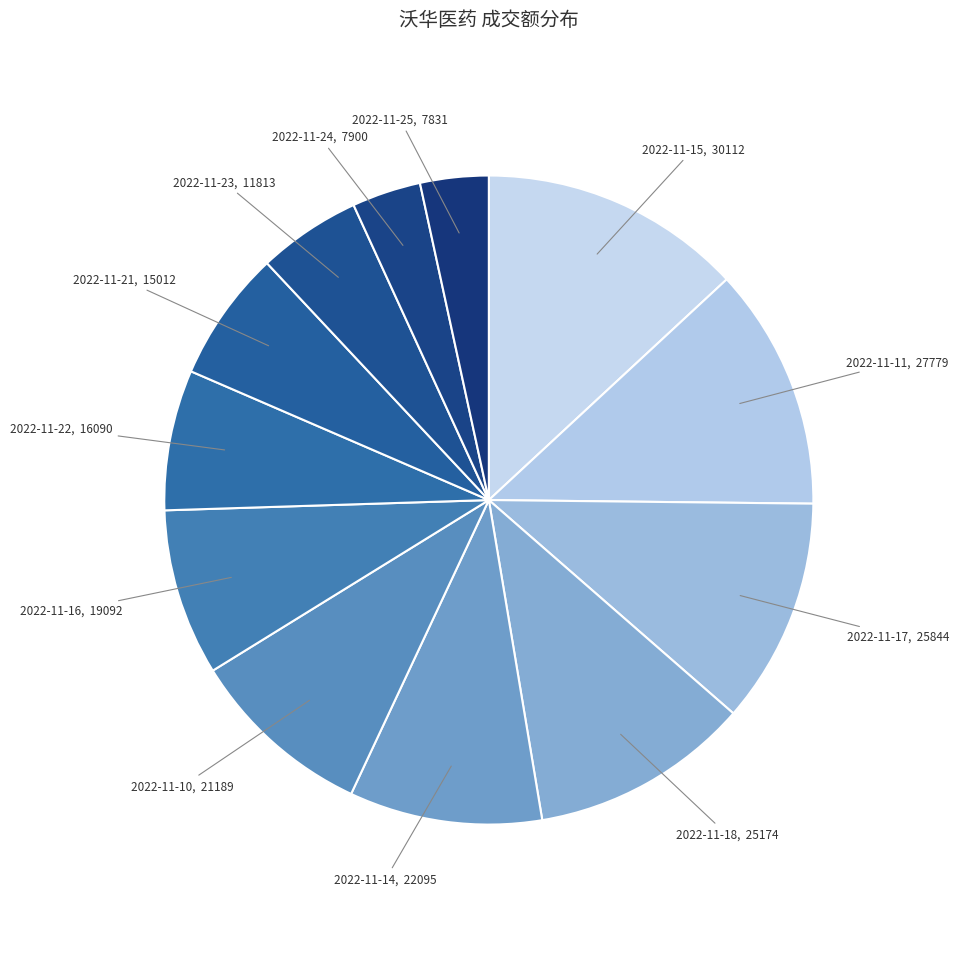

True or false: 2022-11-21 accounts for 7% of the total.

True